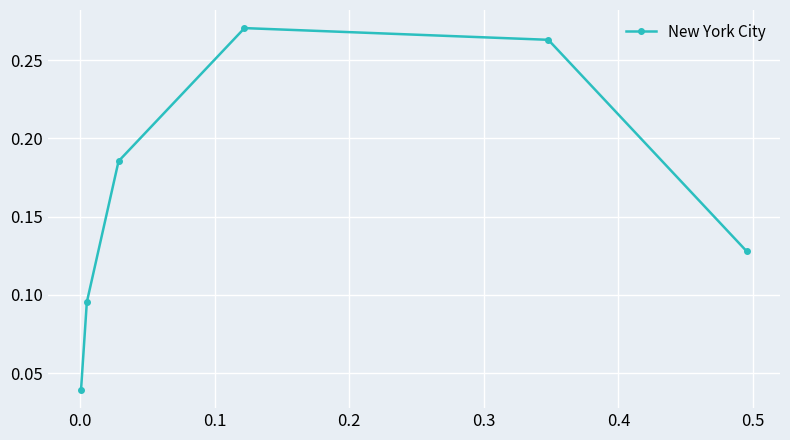

How many distinct data groups are displayed?

1